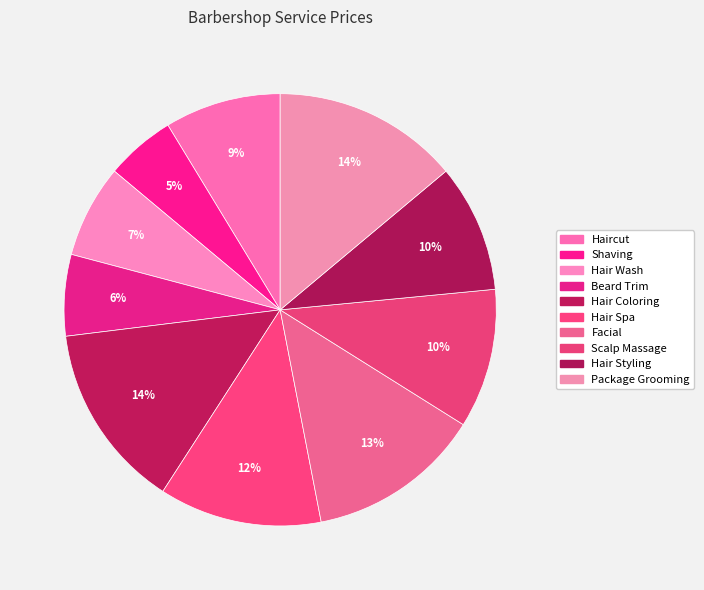

Between Haircut and Facial, which is larger?

Facial